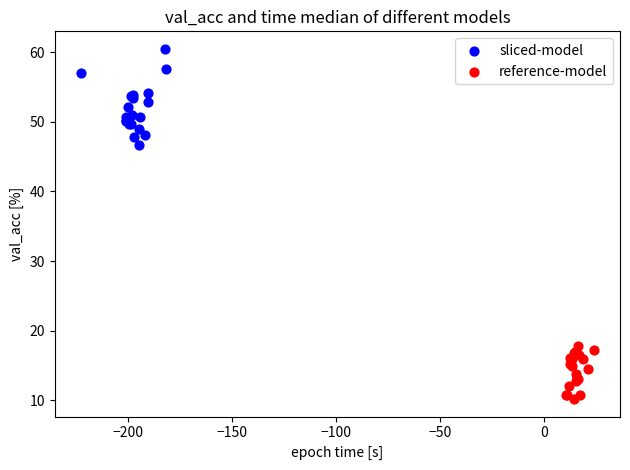

What are all the series names shown in the legend?

sliced-model, reference-model